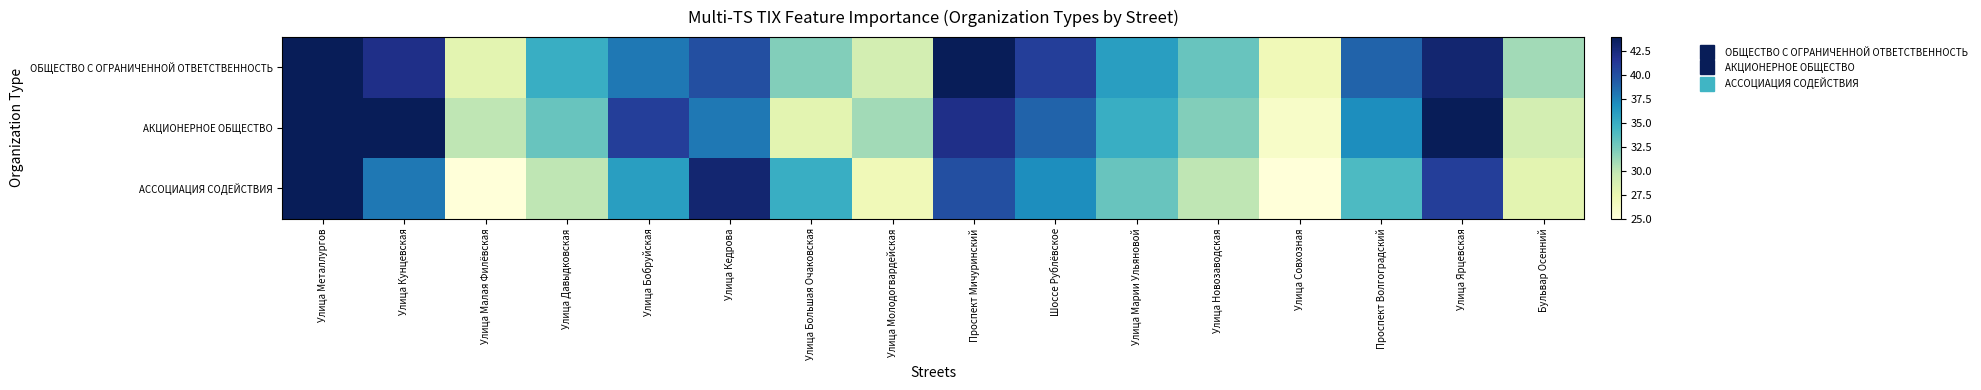

Which series has the largest total across all categories?

ОБЩЕСТВО С ОГРАНИЧЕННОЙ ОТВЕТСТВЕННОСТЬ